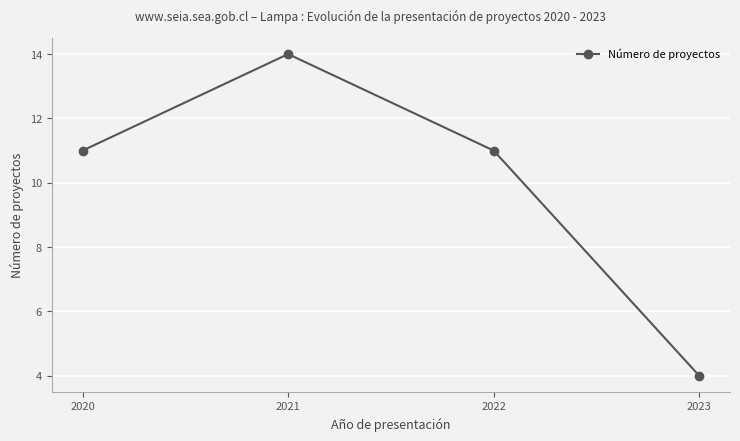

What is the ratio of the value at 2021 to the value at 2023?

3.5